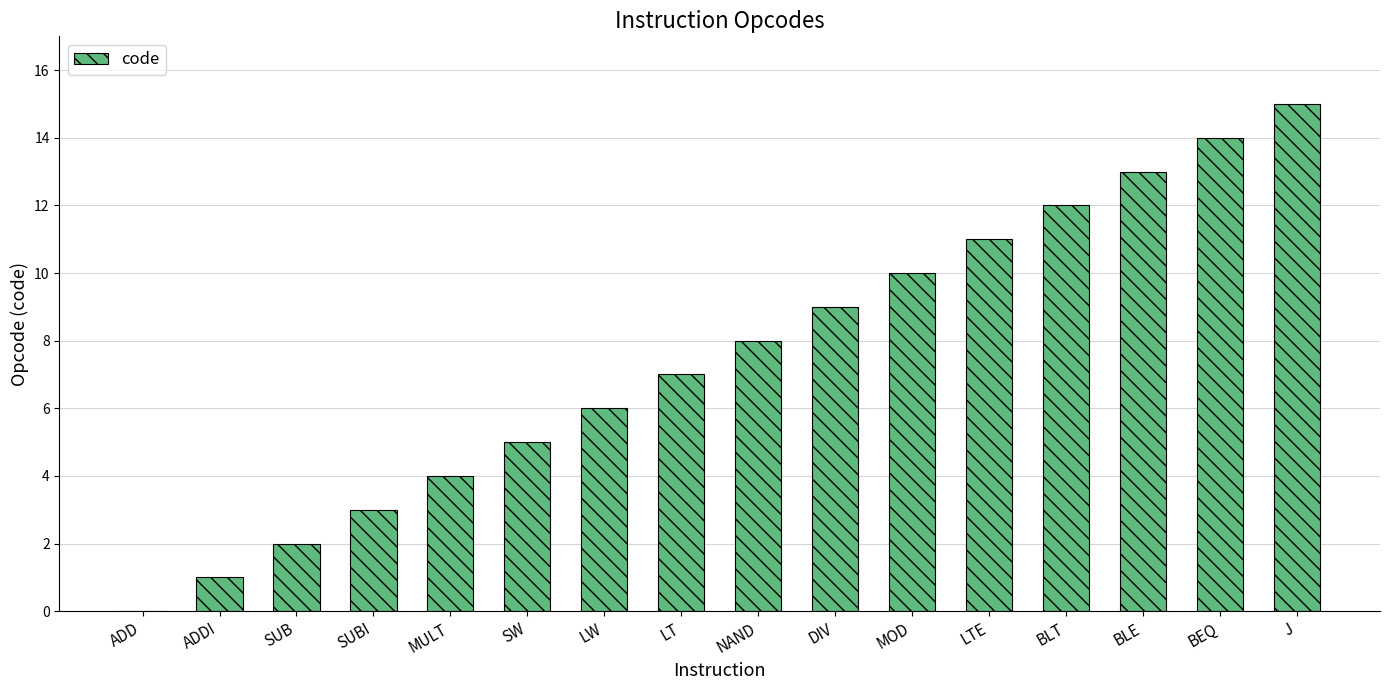

What is the sum of the values at LTE and BEQ?

25